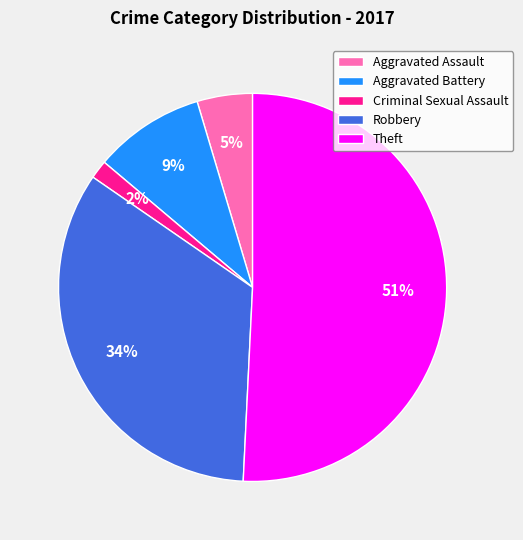

How many segments does this pie chart have?

5